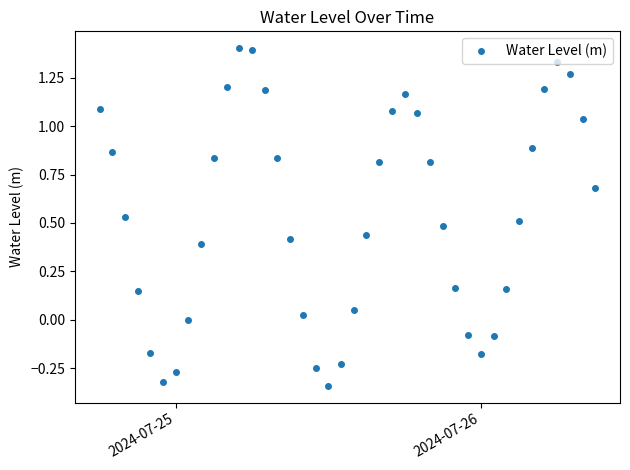

How many points are lower than both their immediate neighbors (excluding endpoints)?

3